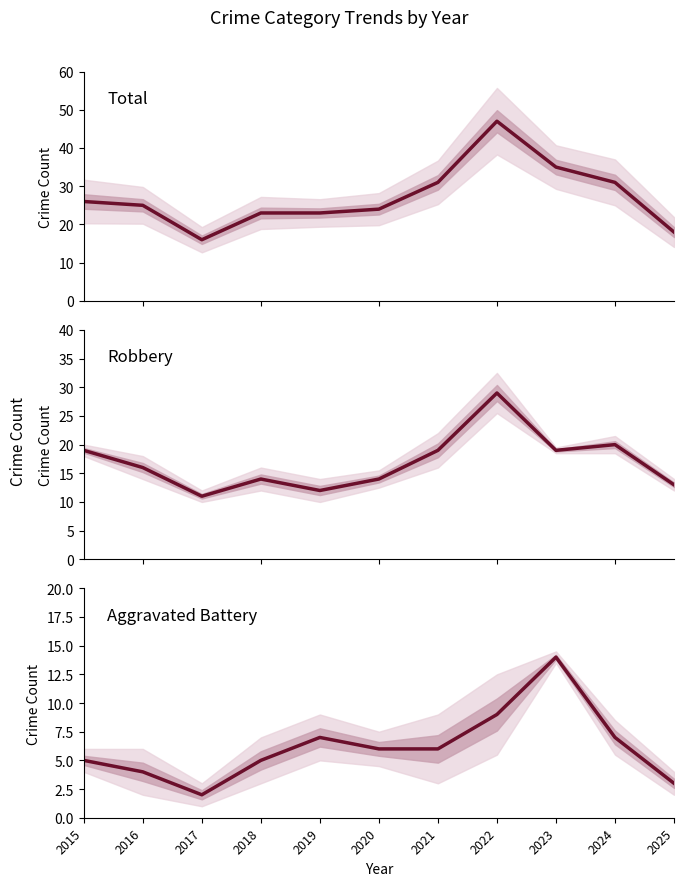

What is the total value across all series at 2021?

56